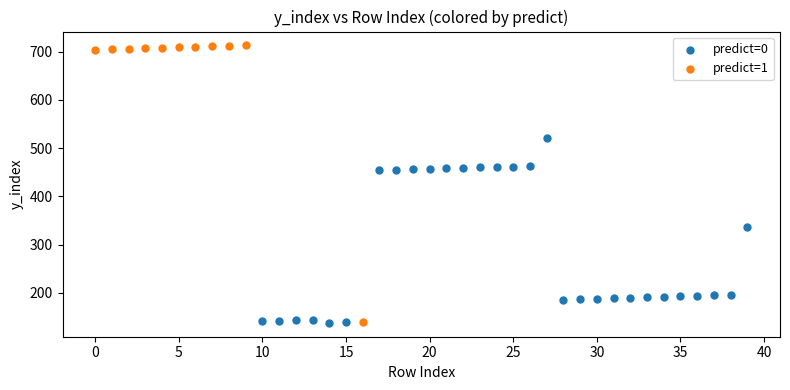

Which series has the largest Y range (max minus min)?

predict=1